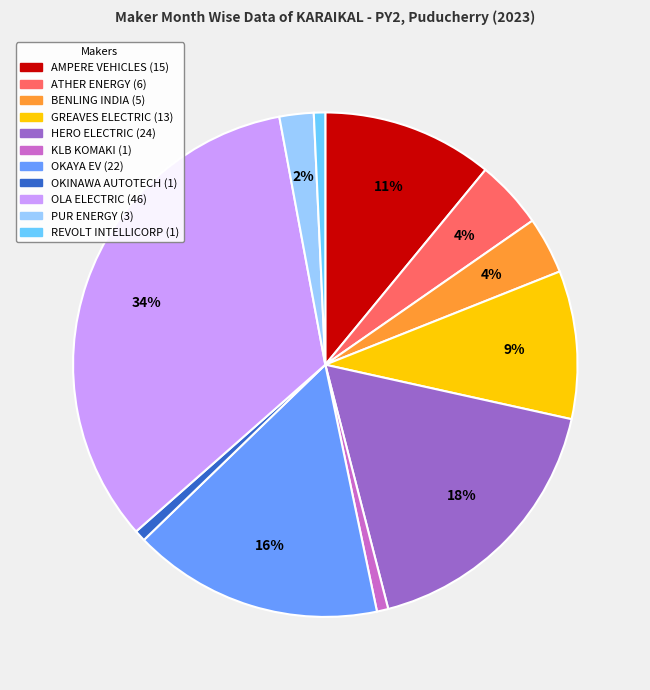

Is there a majority slice in this chart?

No